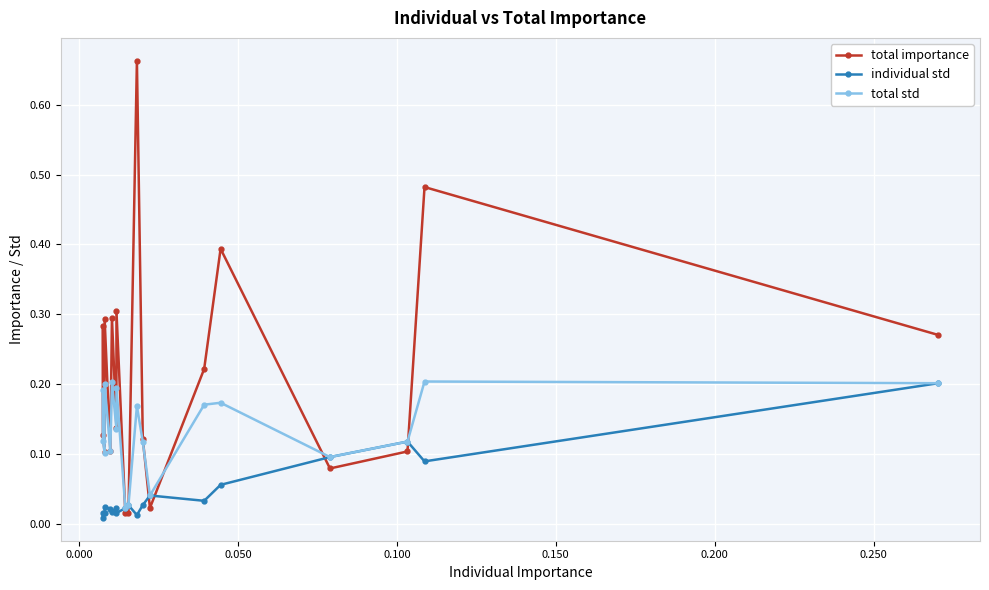

Count the total std values in the range 0 to 1.

19